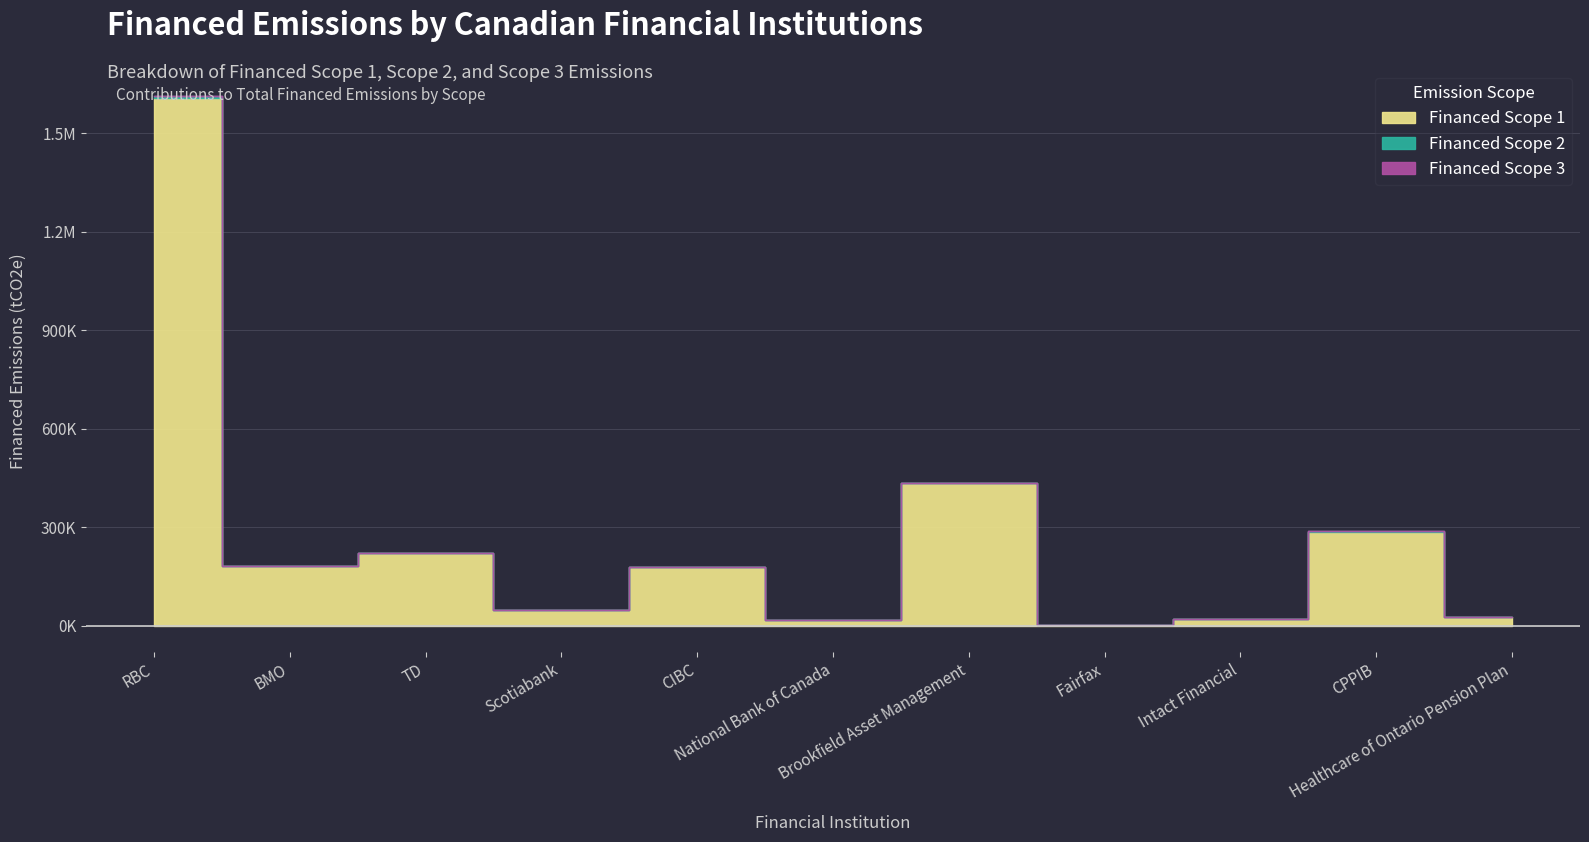

True or false: Financed Scope 3 has a value of 0.0 at Intact Financial.

True